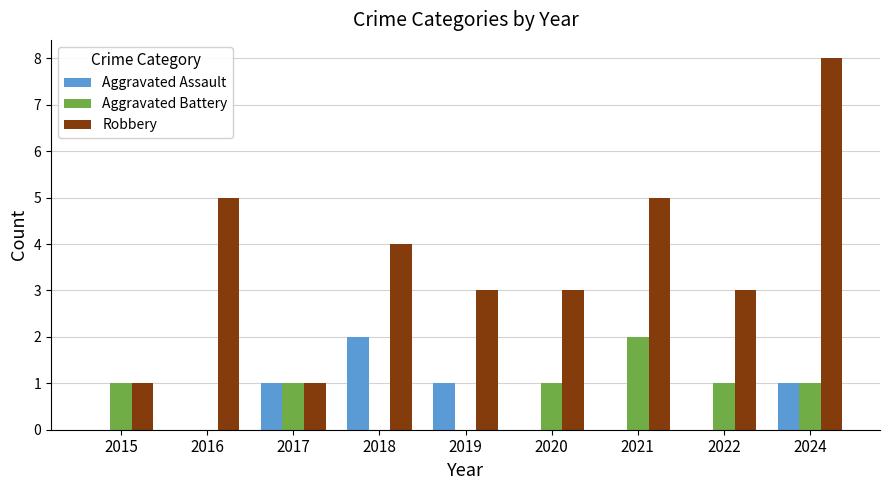

What is the sum of all Aggravated Assault values?

5